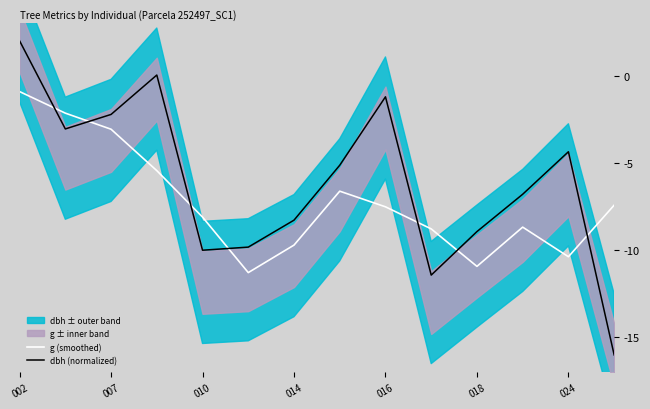

What is the difference between the second highest and second lowest values in the dbh (normalized) series?

11.5